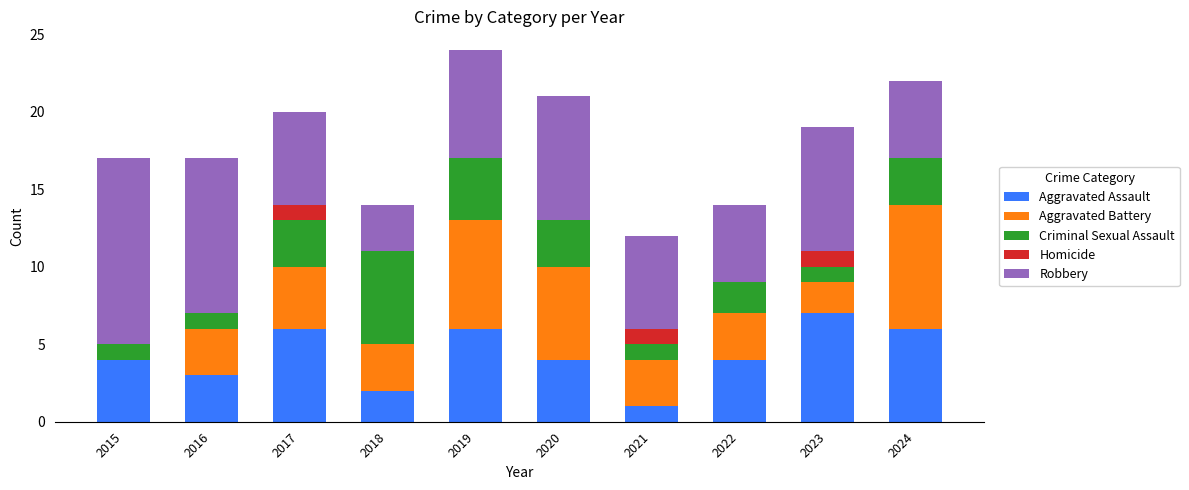

Which category has the highest value in the Aggravated Assault series?

2023